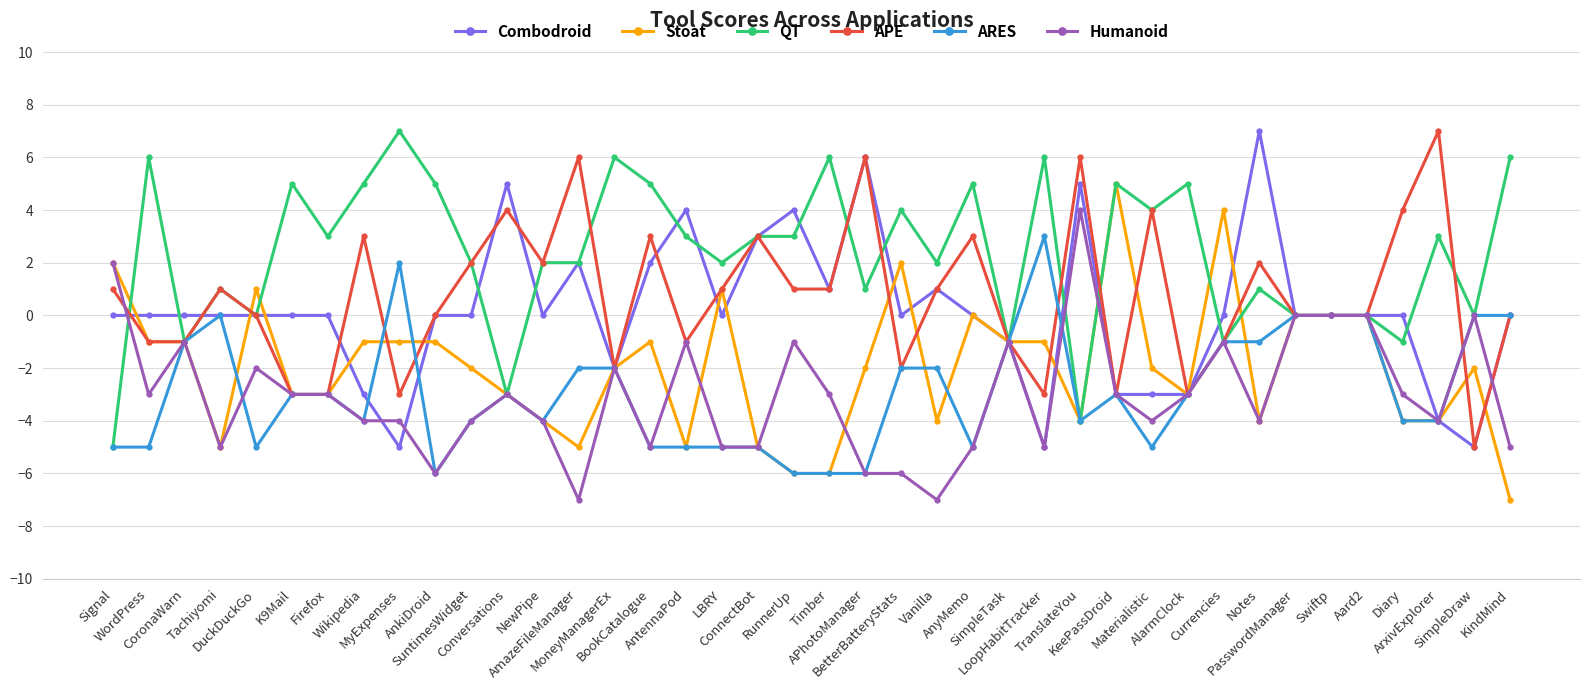

What is the sum of all Combodroid values?

6